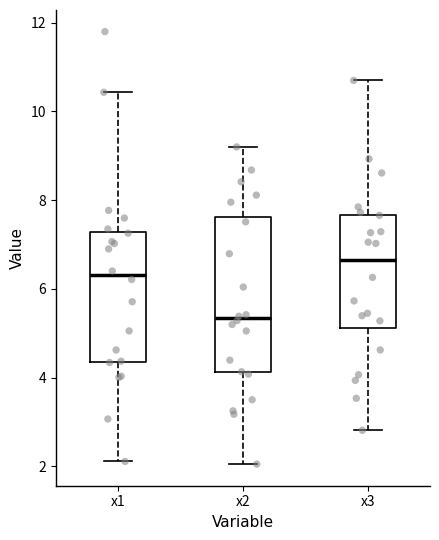

Comparing the boxes themselves (not the whiskers), which one is the tallest?

x2